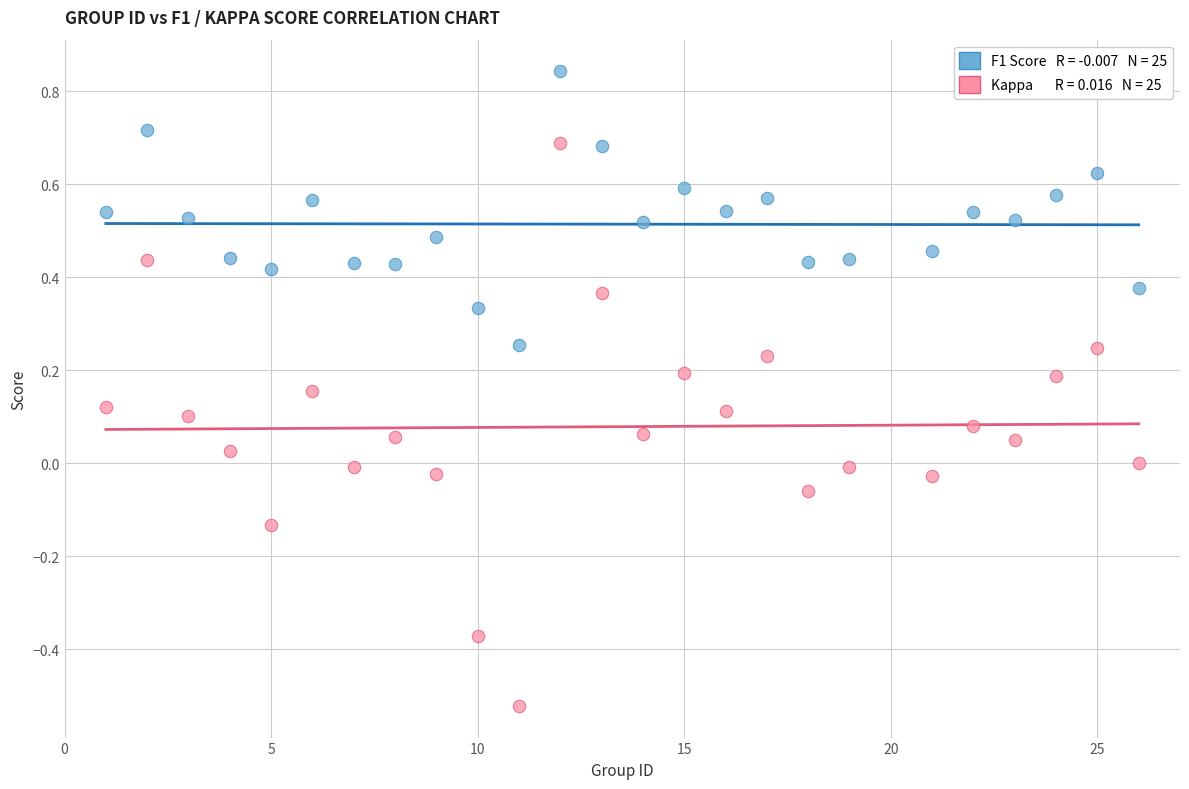

Across all data points, what is the range of Y values (max minus min)?

1.4